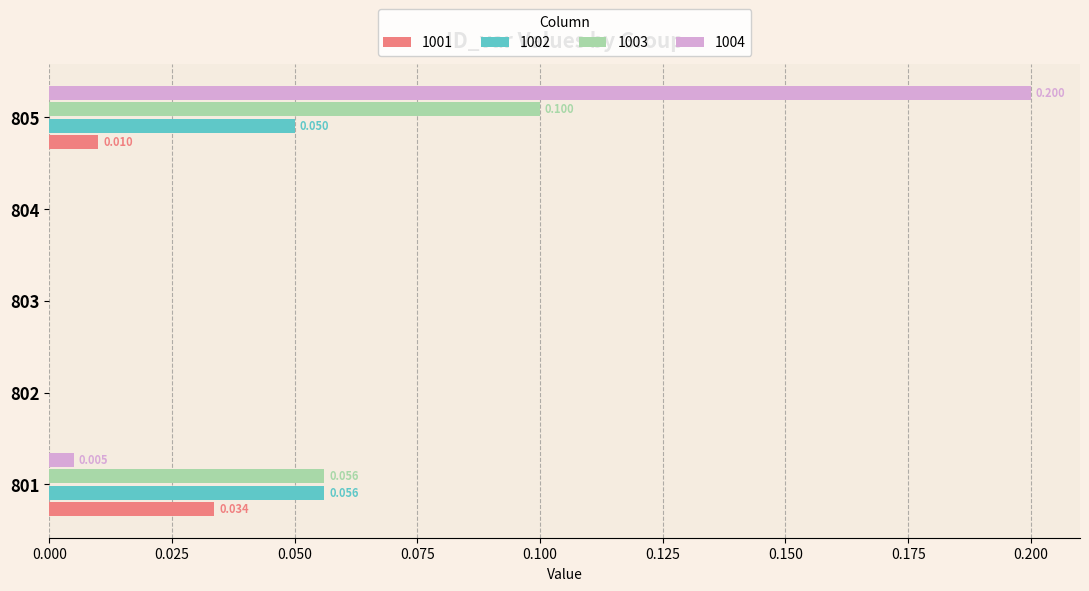

The value of 1004 at 805 is 0.2. True or false?

True